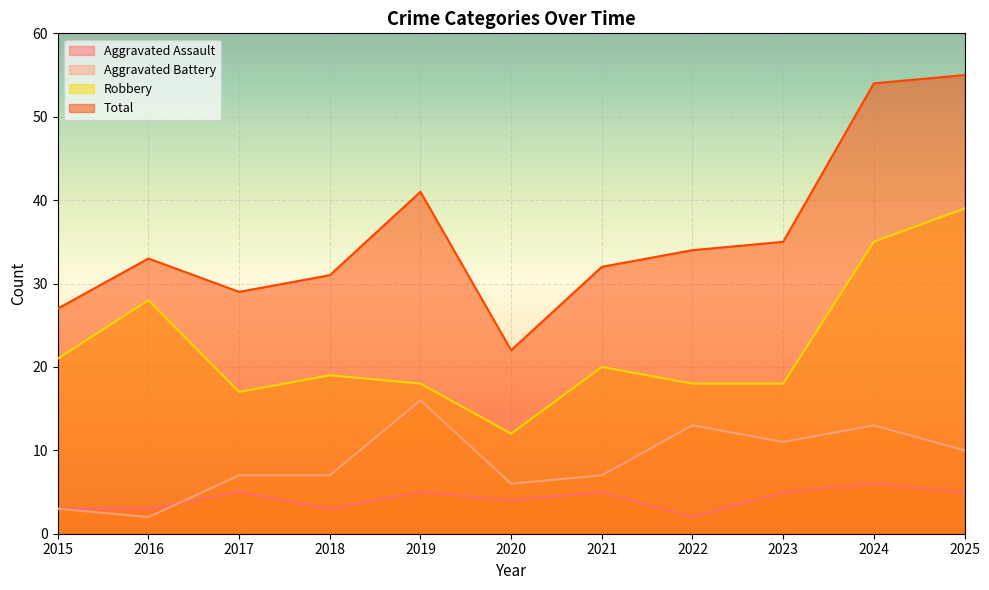

Rank the series at 2020 from highest to lowest value.

Total, Robbery, Aggravated Battery, Aggravated Assault